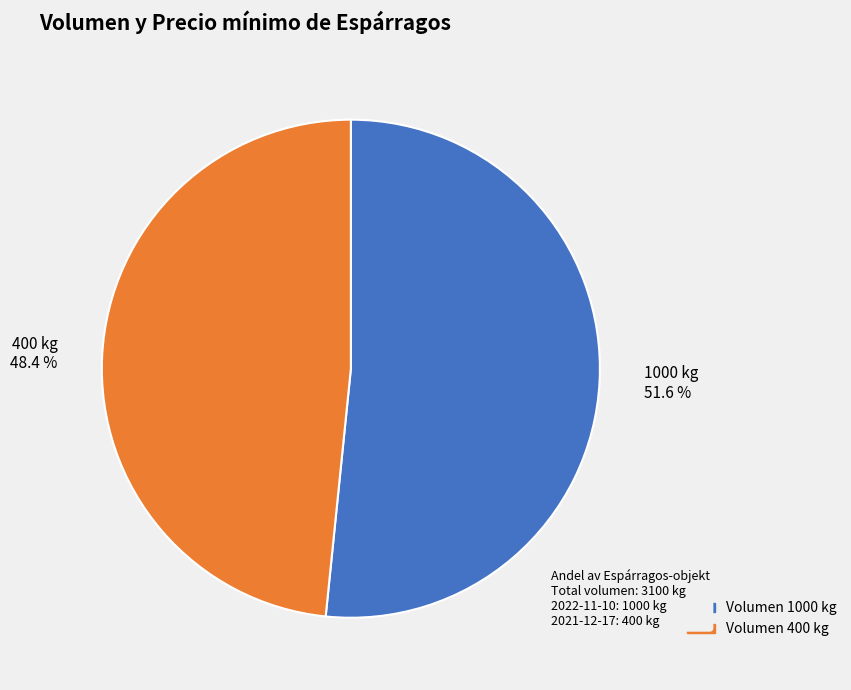

True or false: 1000 accounts for 52% of the total.

True